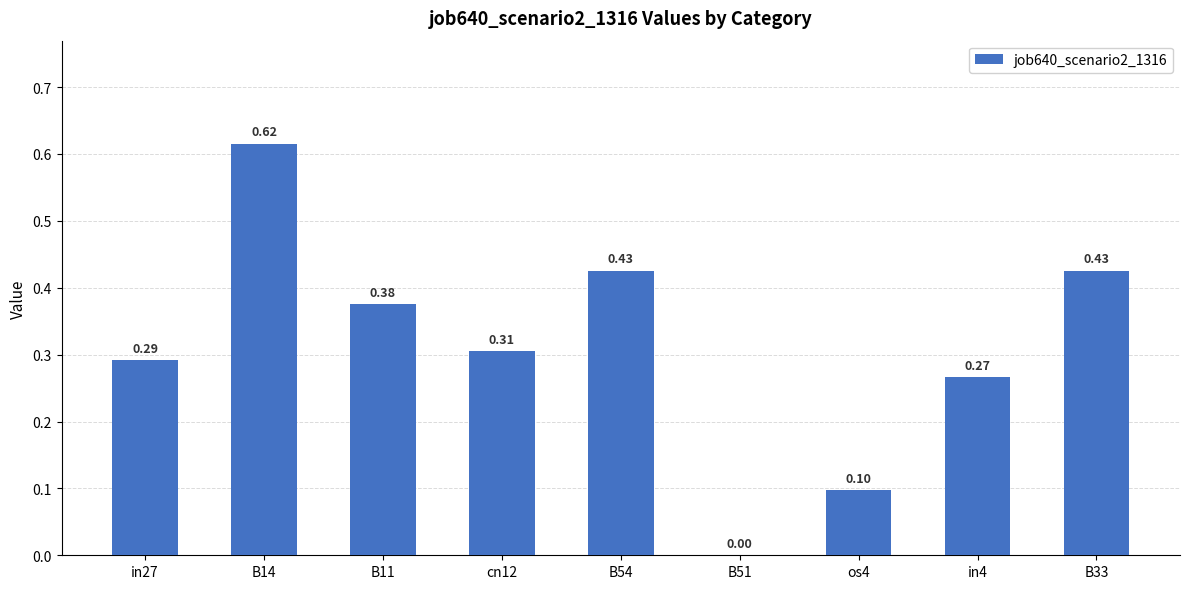

Between B54 and os4, which is larger?

B54